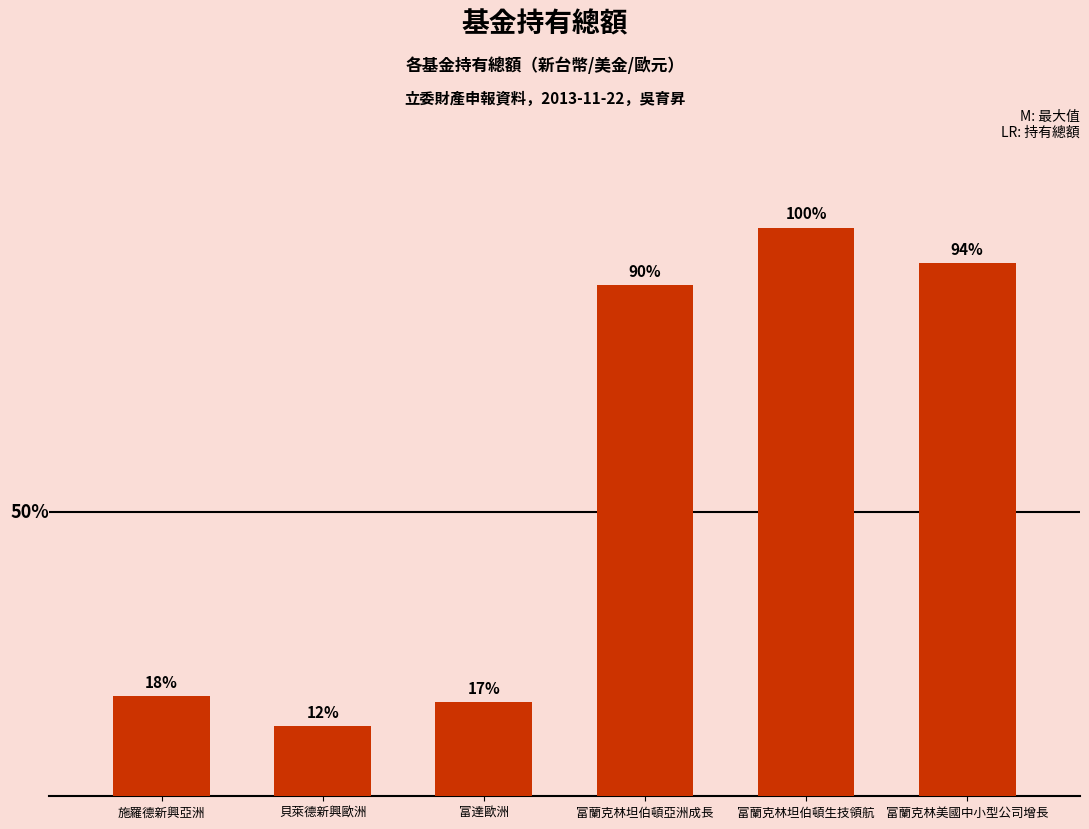

At which label does the data first exceed 221490?

富蘭克林坦伯頓亞洲成長